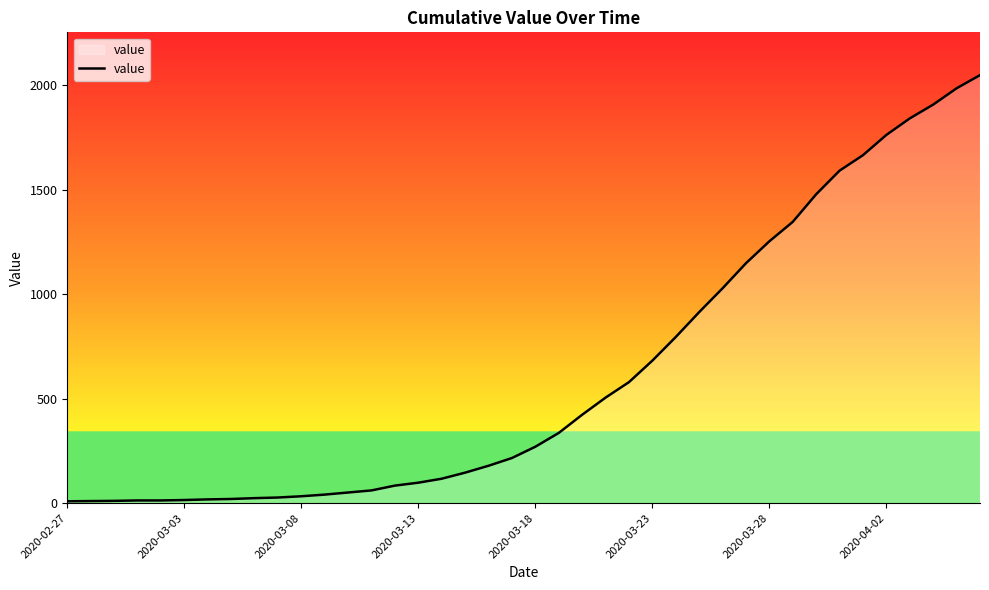

What is the difference between the maximum and second lowest values?

2038